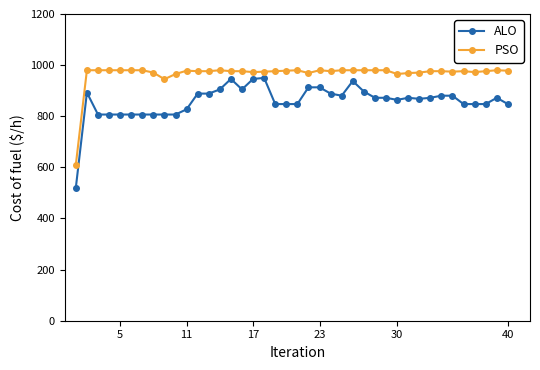

What is the highest value of the ALO series?

950.0